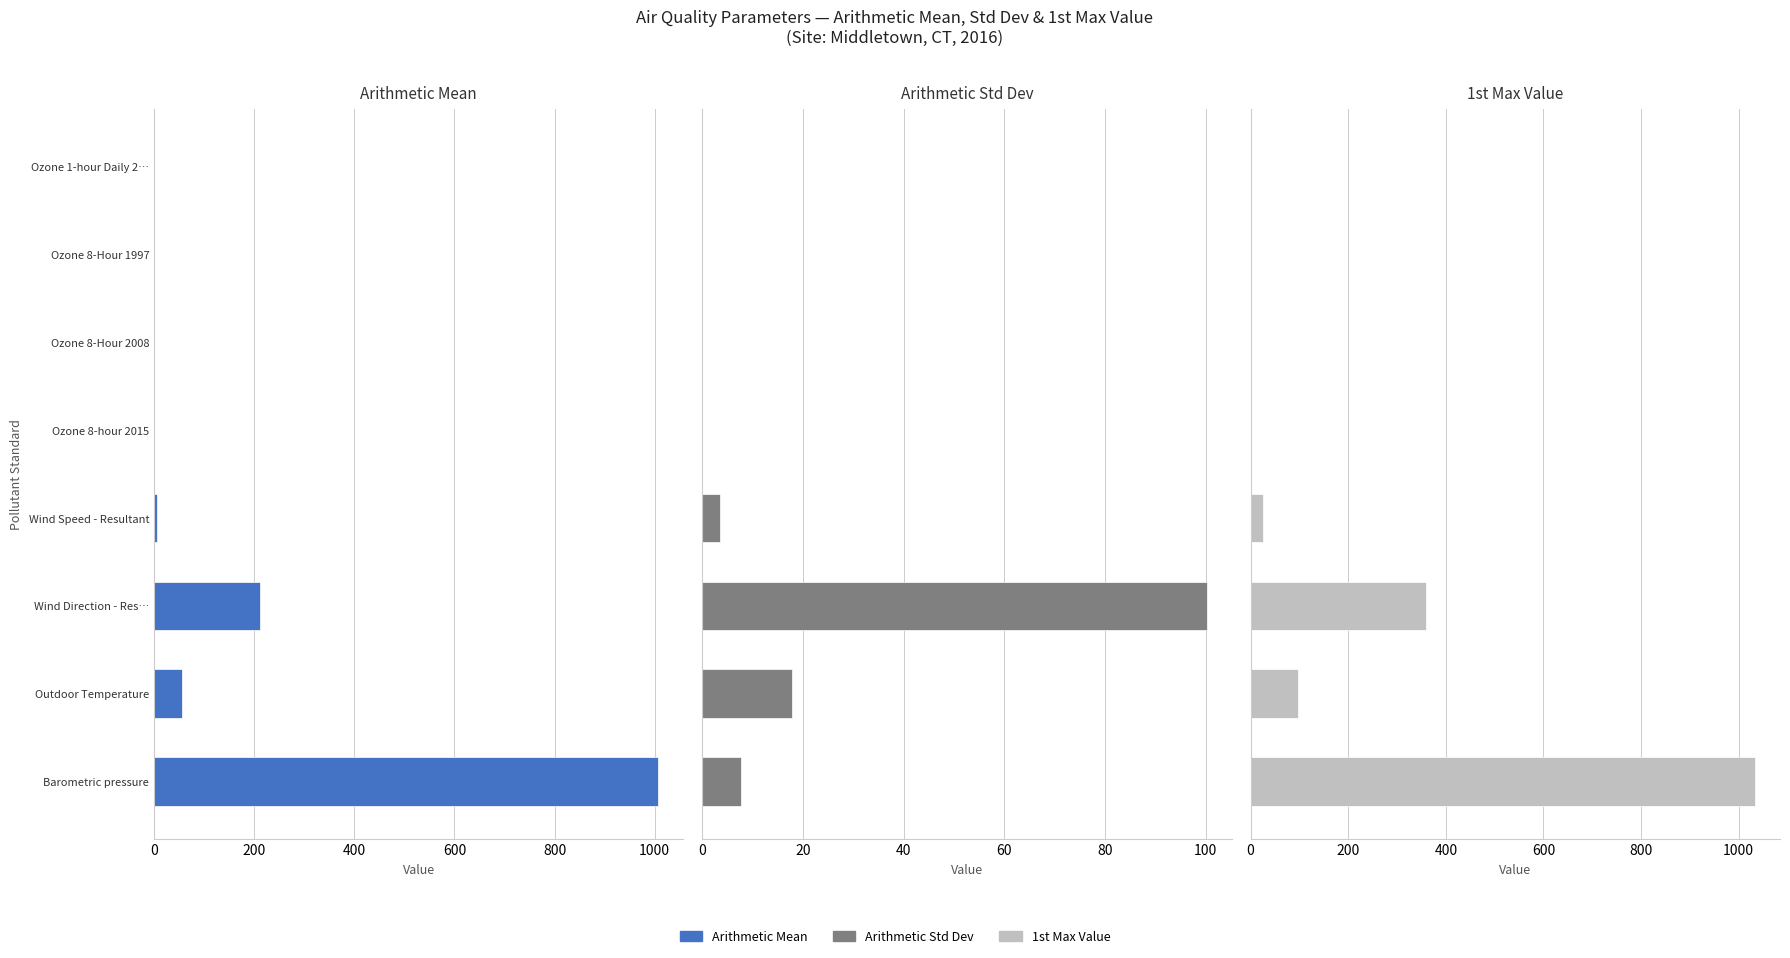

How many values in the Arithmetic Std Dev series are below 3?

4